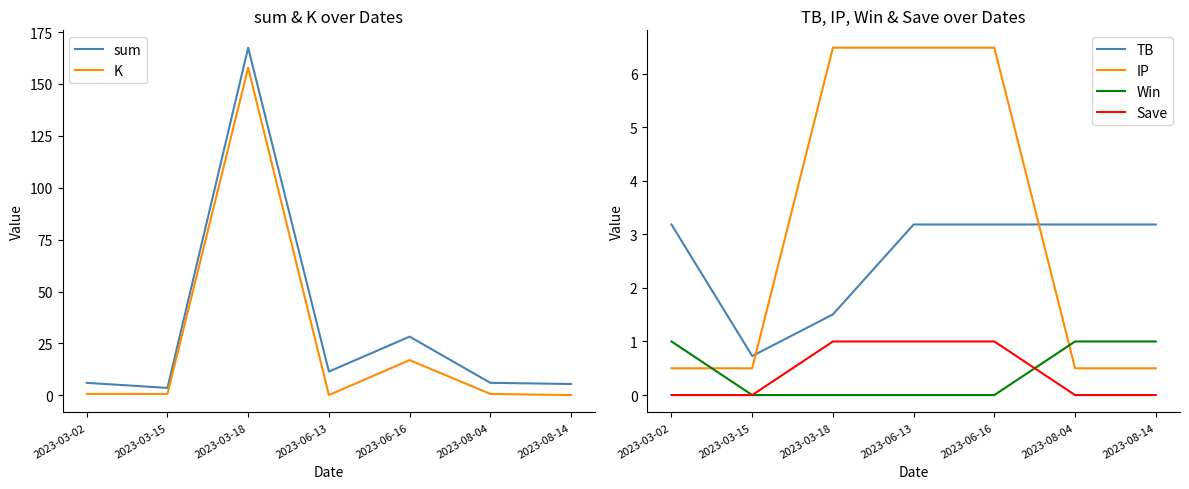

What is the label of the 3rd point from the left?

2023-03-18